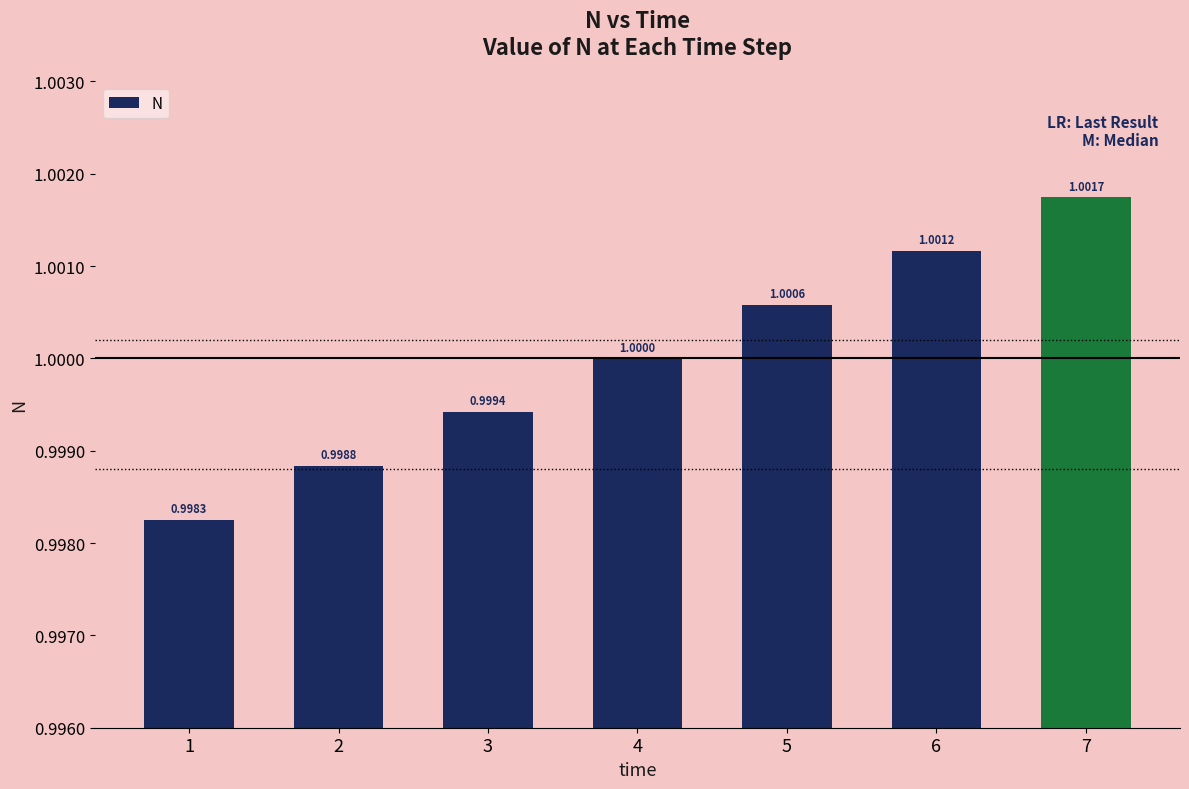

List the labels in order of value, smallest first.

1, 2, 3, 4, 5, 6, 7